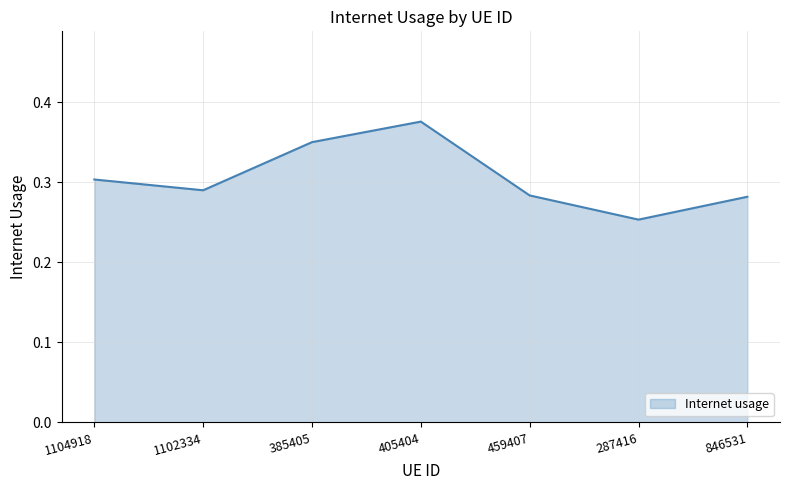

Between 846531 and 1102334, which is larger?

1102334